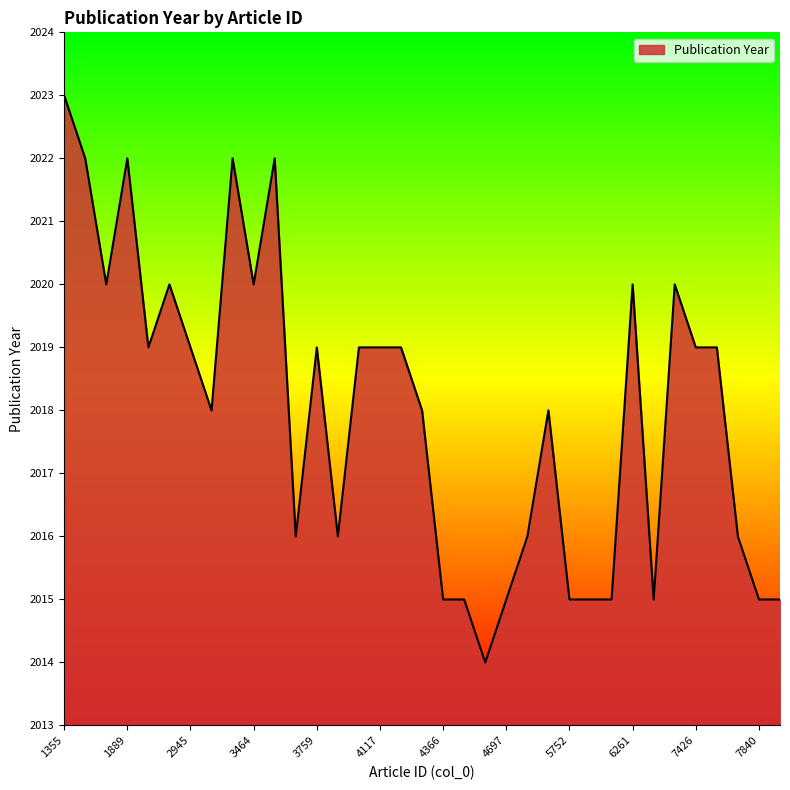

What is the smallest value displayed?

2014